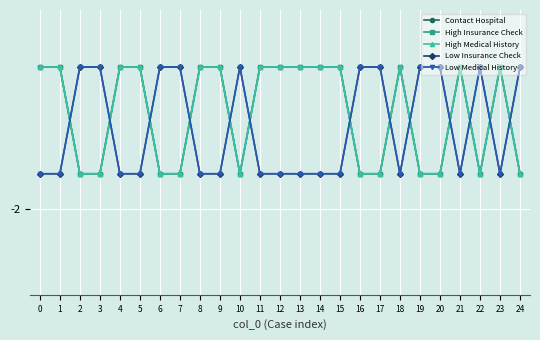

Does the chart have visible grid lines?

Yes